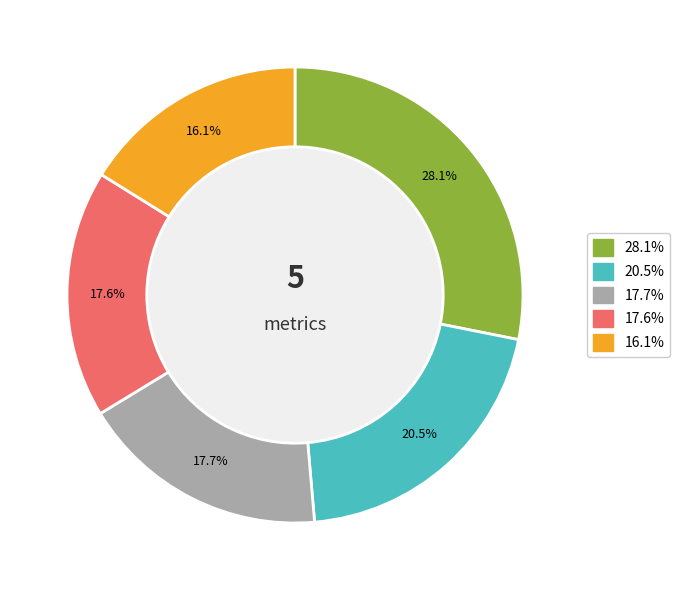

Count the number of slices in the pie.

5